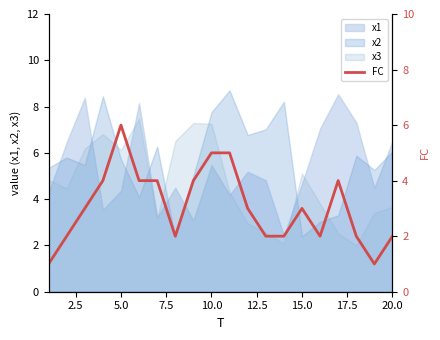

What is the minimum value for x1?

2.4